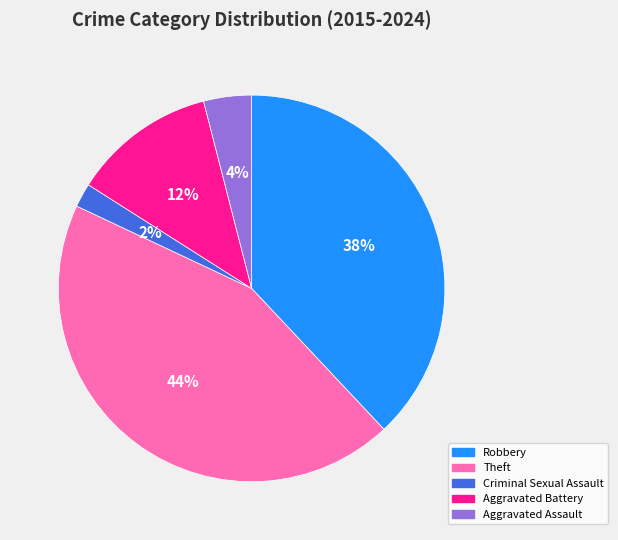

Which has a higher value, Aggravated Assault or Criminal Sexual Assault?

Aggravated Assault